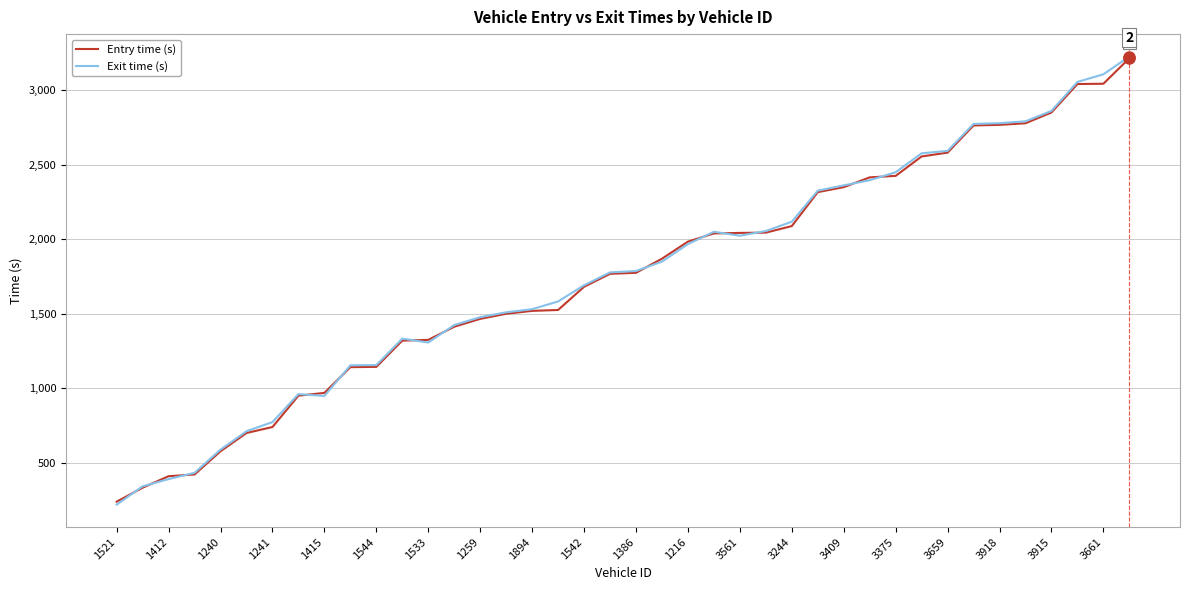

What is the lowest value of the Entry time (s) series?

238.9